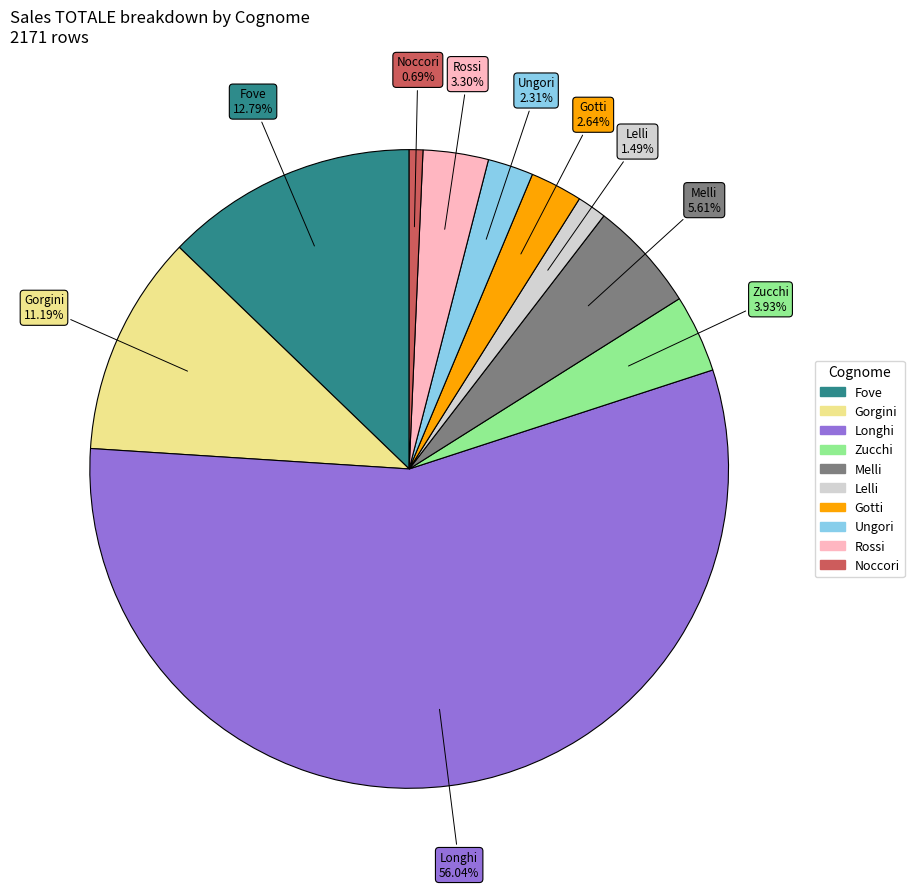

To the nearest percent, what portion does Rossi represent?

3%